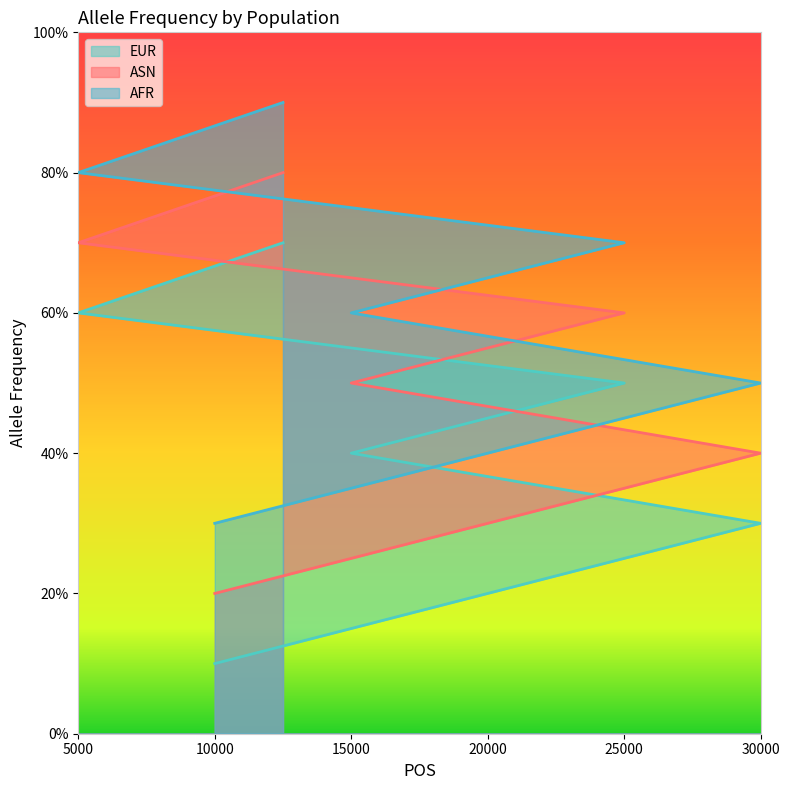

List the series in order of their peak value, highest first.

AFR, ASN, EUR